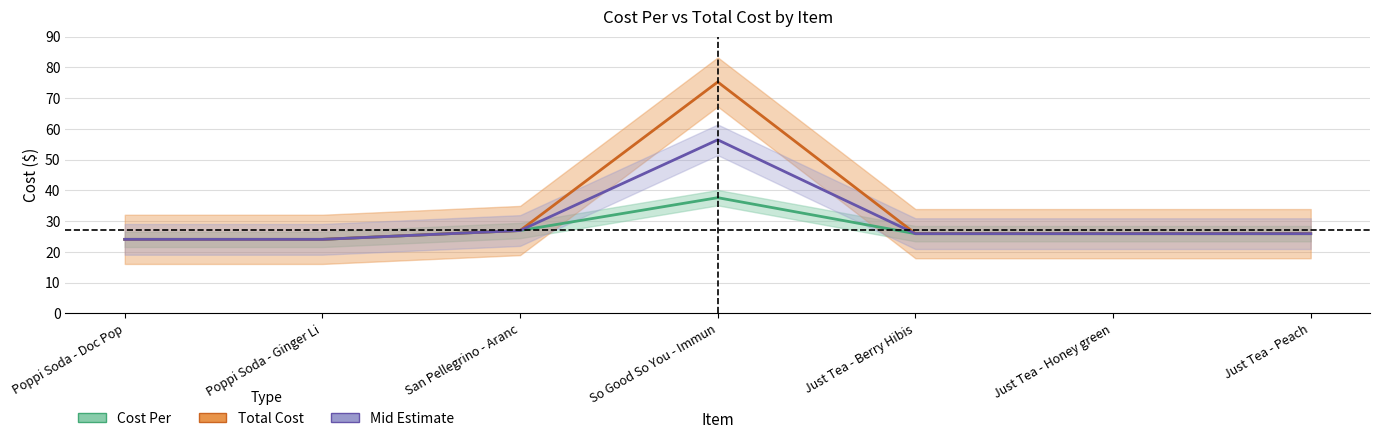

True or false: Mid Estimate and Cost Per intersect in this chart.

False